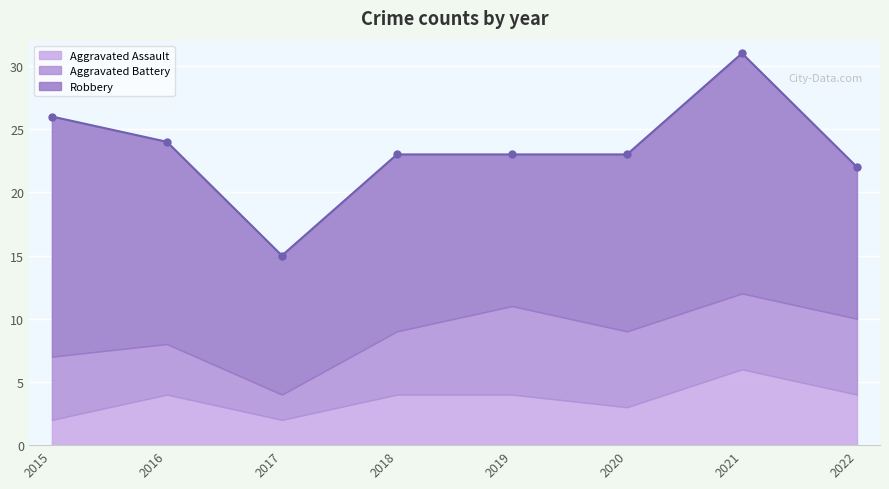

Approximately how many times larger is the value at 2020 compared to 2016?

1.0